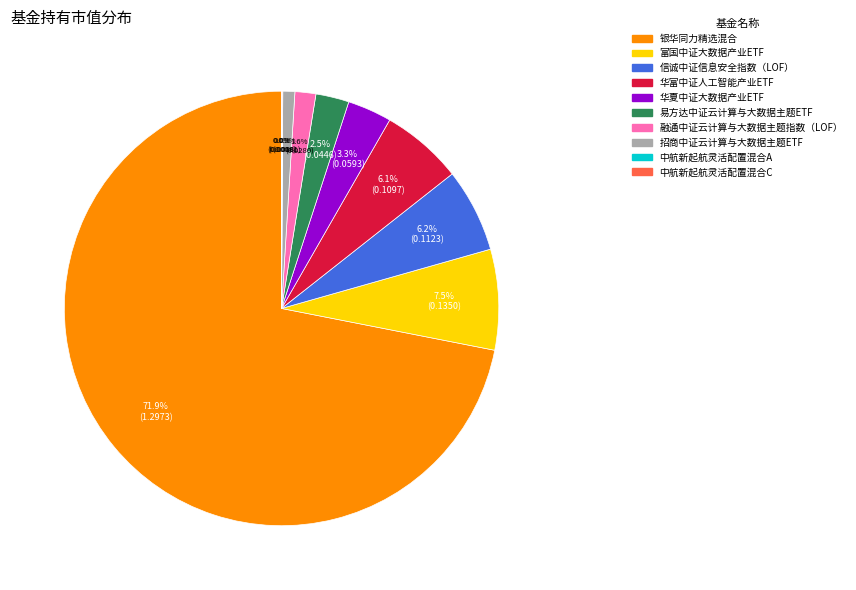

Which has a higher value, 华夏中证大数据产业ETF or 华富中证人工智能产业ETF?

华富中证人工智能产业ETF